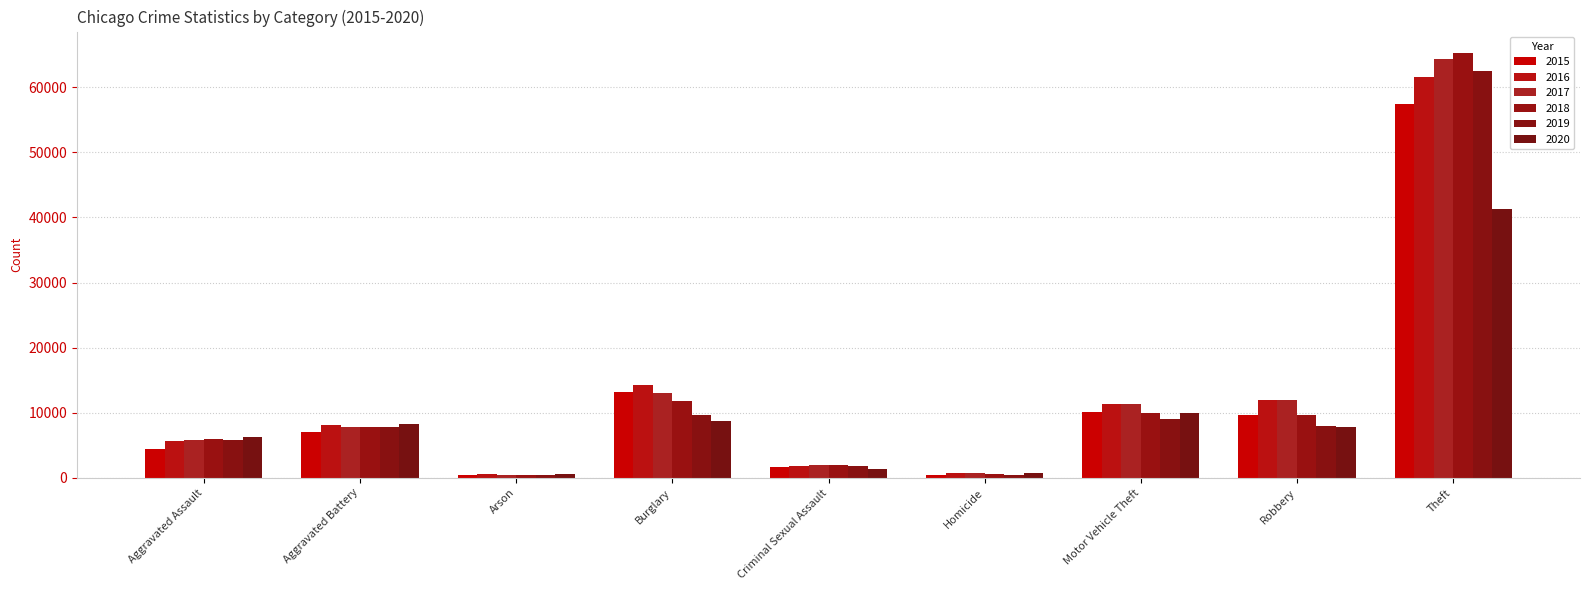

What is the sum of all 2020 values?

85229